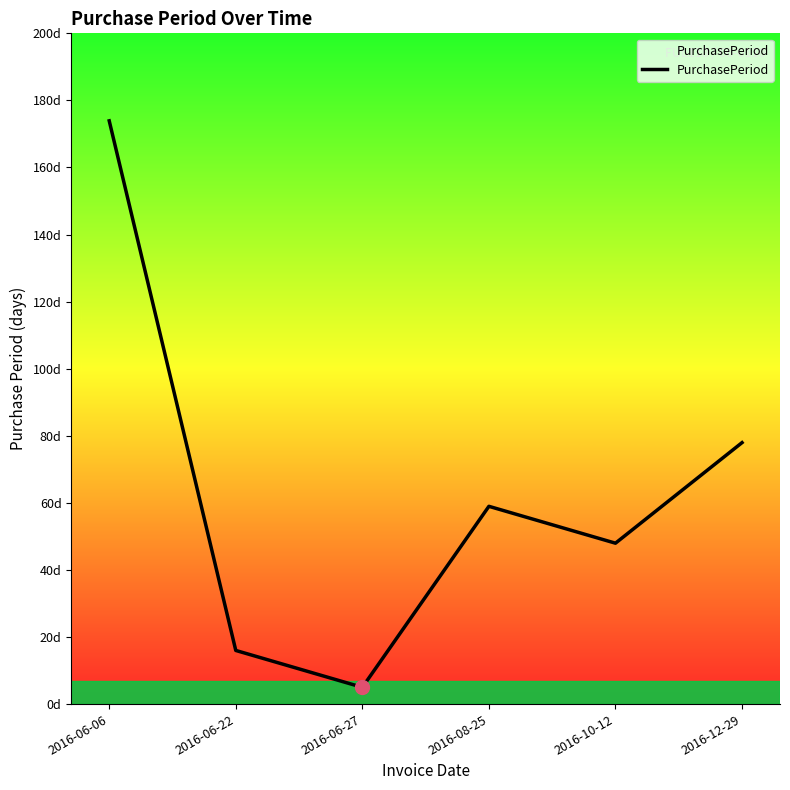

Does the chart display data point markers on the line(s)?

No